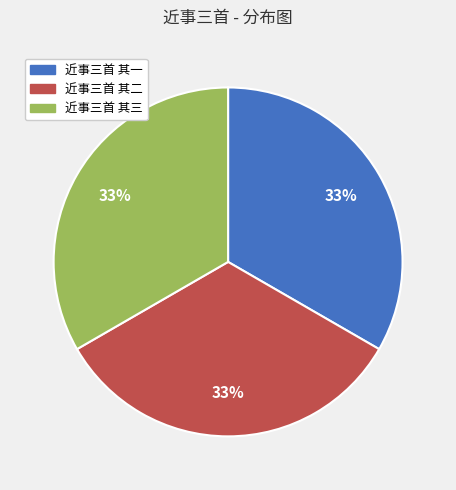

Is the sum of 近事三首 其二 and 近事三首 其三 greater than half?

Yes